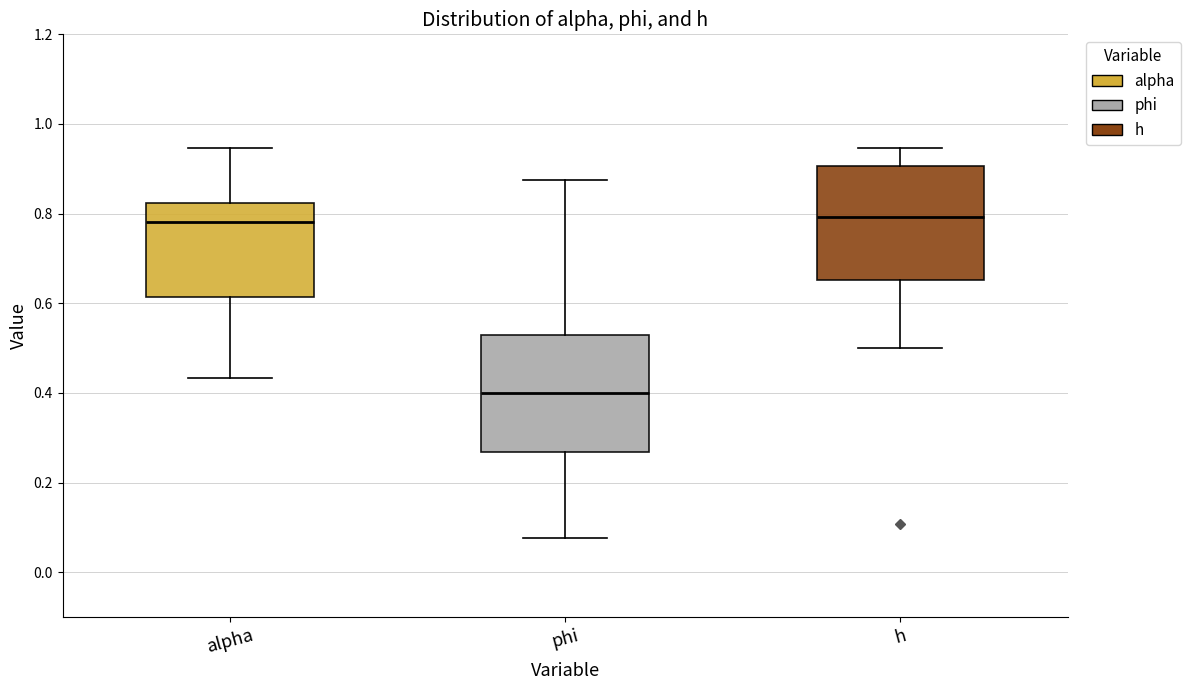

Reading left to right, transcribe this box plot: for each box, give where its median line is, the range the box spans, and where its two whiskers end, as read against the y-axis. The values are not printed on the chart, so give them approximately, as read against the axis.

alpha: median 0.78, box 0.62 to 0.82, whiskers 0.44 to 0.94
phi: median 0.40, box 0.26 to 0.52, whiskers 0.08 to 0.88
h: median 0.80, box 0.66 to 0.90, whiskers 0.50 to 0.94